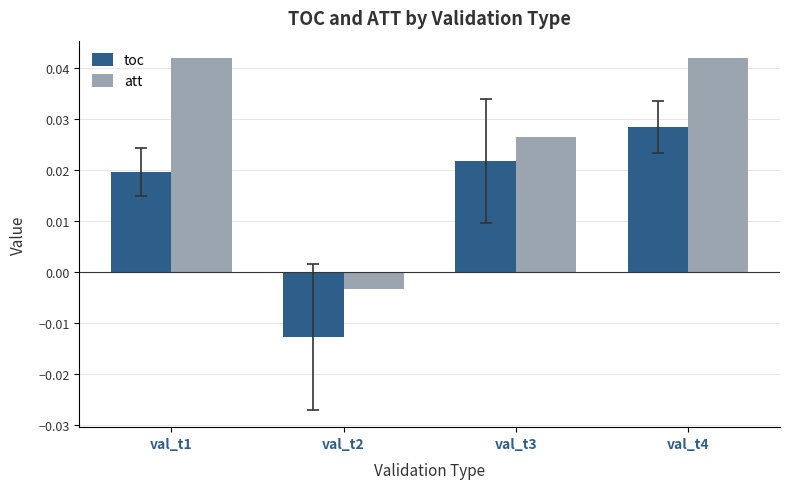

True or false: att has a value of 0.1 at val_t1.

False